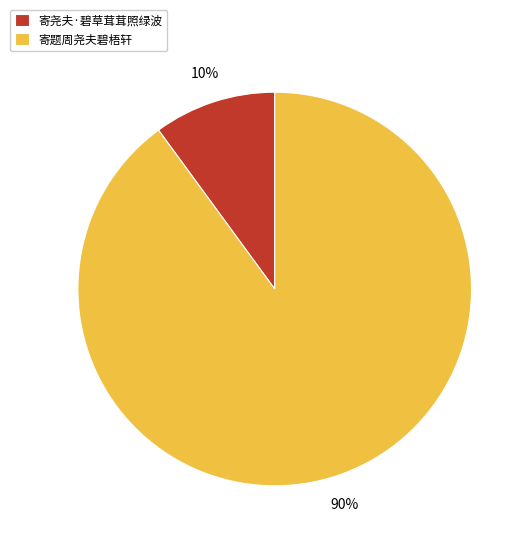

Which slice is the largest?

寄题周尧夫碧梧轩